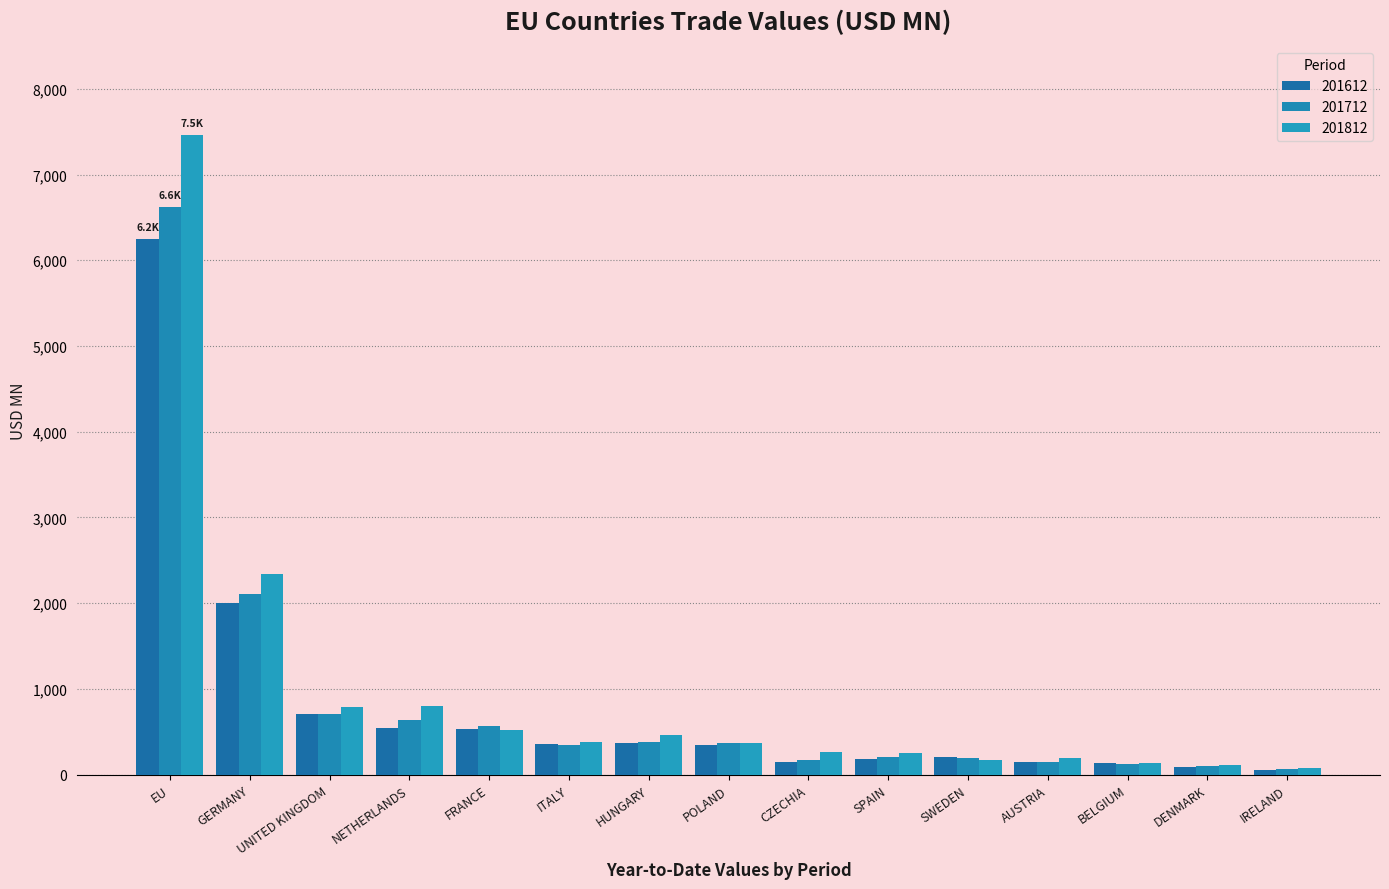

List the labels in order of 201812 value, smallest first.

IRELAND, DENMARK, BELGIUM, SWEDEN, AUSTRIA, SPAIN, CZECHIA, POLAND, ITALY, HUNGARY, FRANCE, UNITED KINGDOM, NETHERLANDS, GERMANY, EU